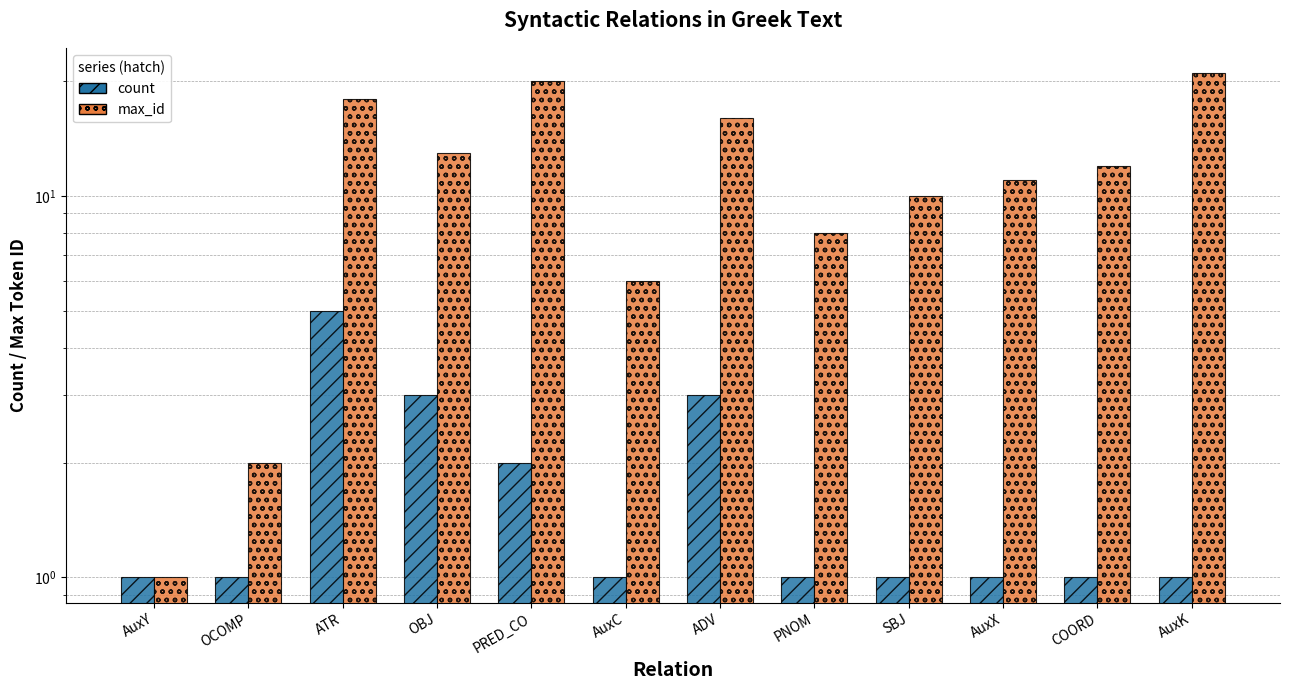

Between AuxK and SBJ, which is larger?

AuxK